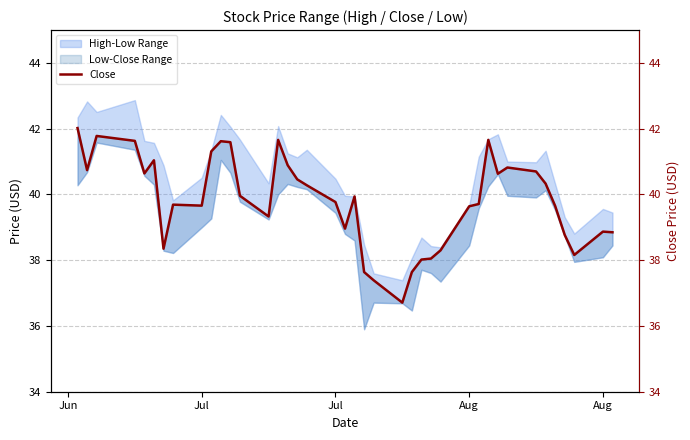

How many lines are shown in the chart?

1